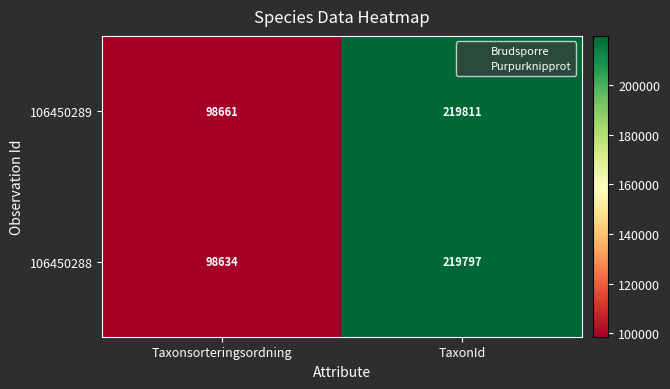

What is the sum of all 106450288 values?

318431